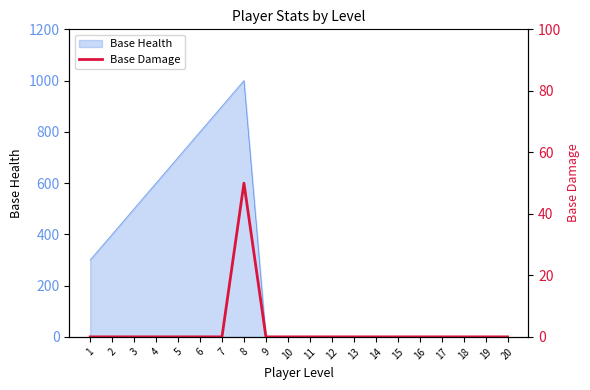

Reading left to right, extract all data points from this chart.

1=0	2=0	3=0	4=0	5=0	6=0	7=0	8=50	9=0	10=0	11=0	12=0	13=0	14=0	15=0	16=0	17=0	18=0	19=0	20=0